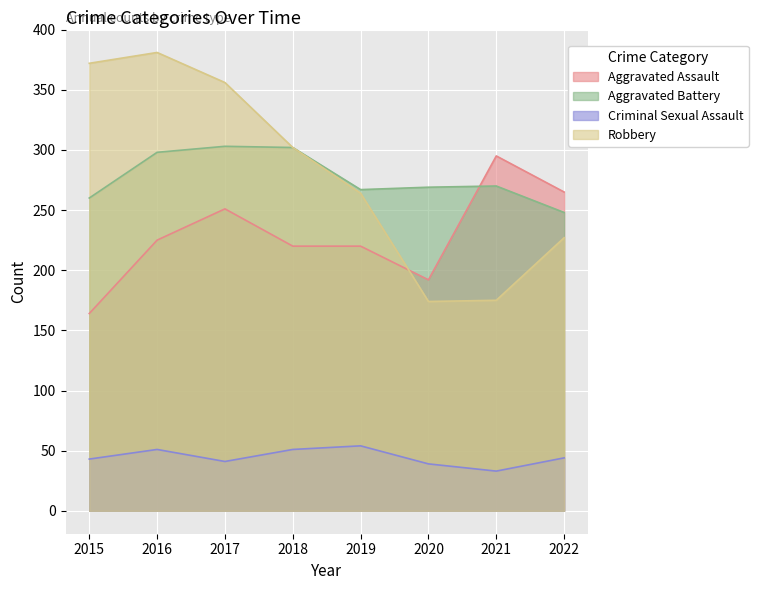

The value of Aggravated Assault at 2017 is 251. True or false?

True